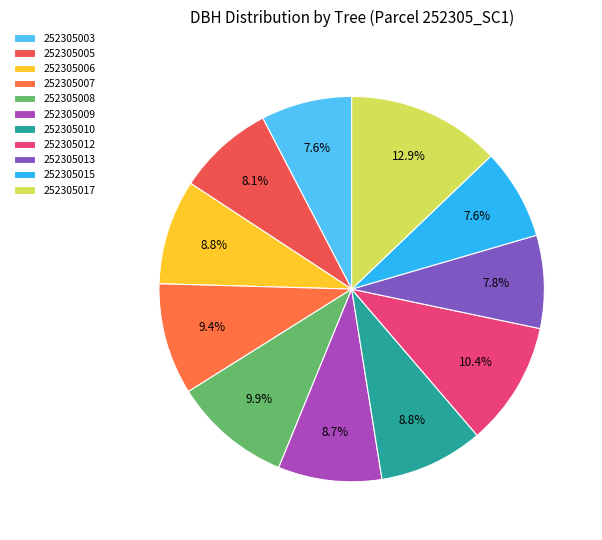

True or false: 252305007 accounts for 9% of the total.

True